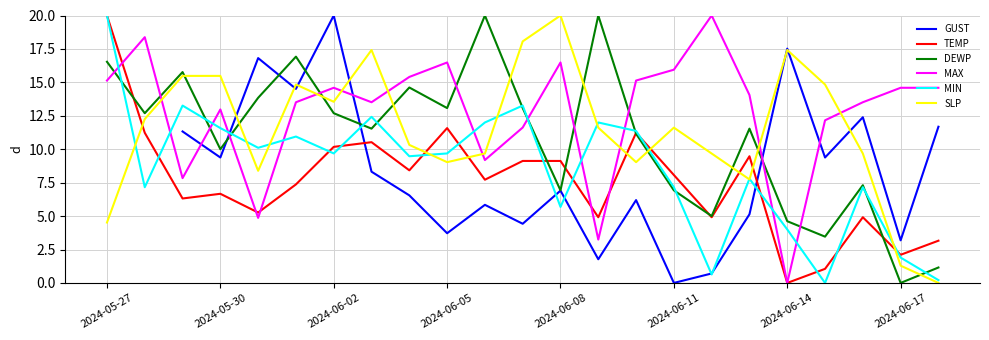

After their last crossing, which series has the higher values: TEMP or MAX?

MAX